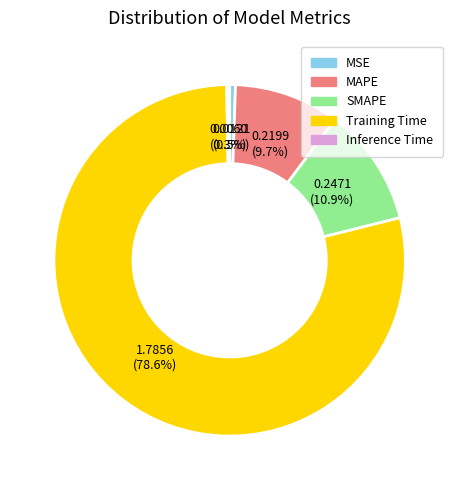

Which category has the biggest portion of the pie?

Training Time